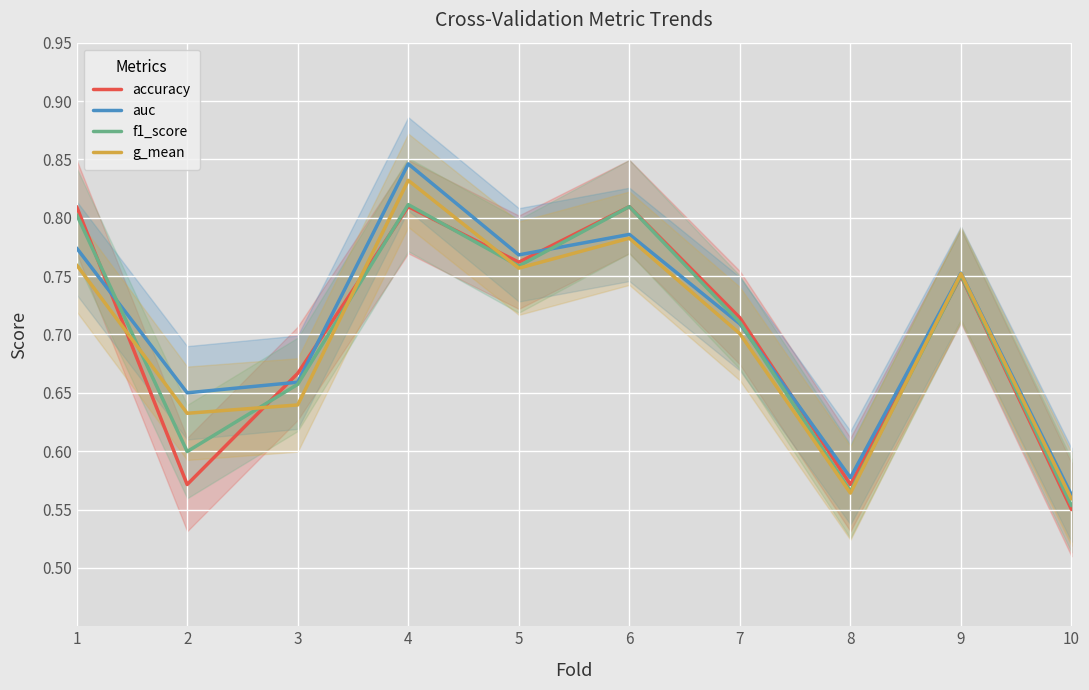

Which series has the widest spread of values?

auc